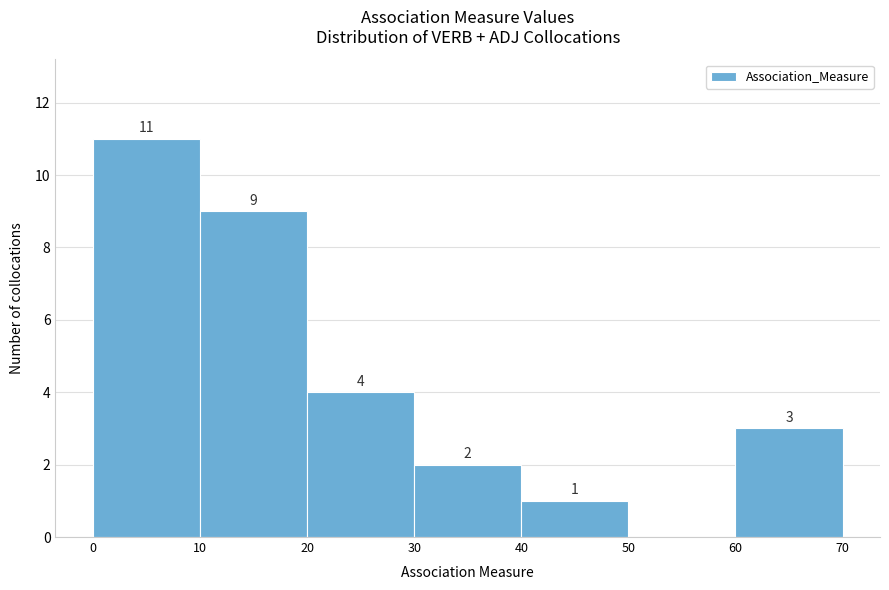

Over which range of the x-axis is the bar tallest?

0 to 10